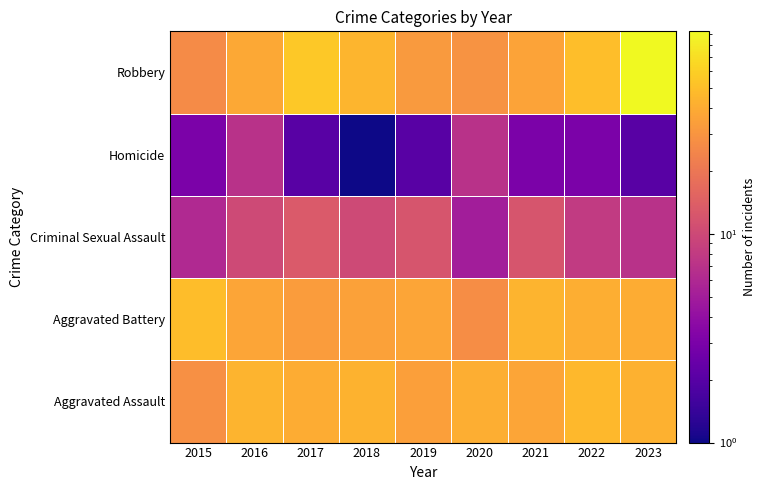

What is the total value across all series at 2020?

109